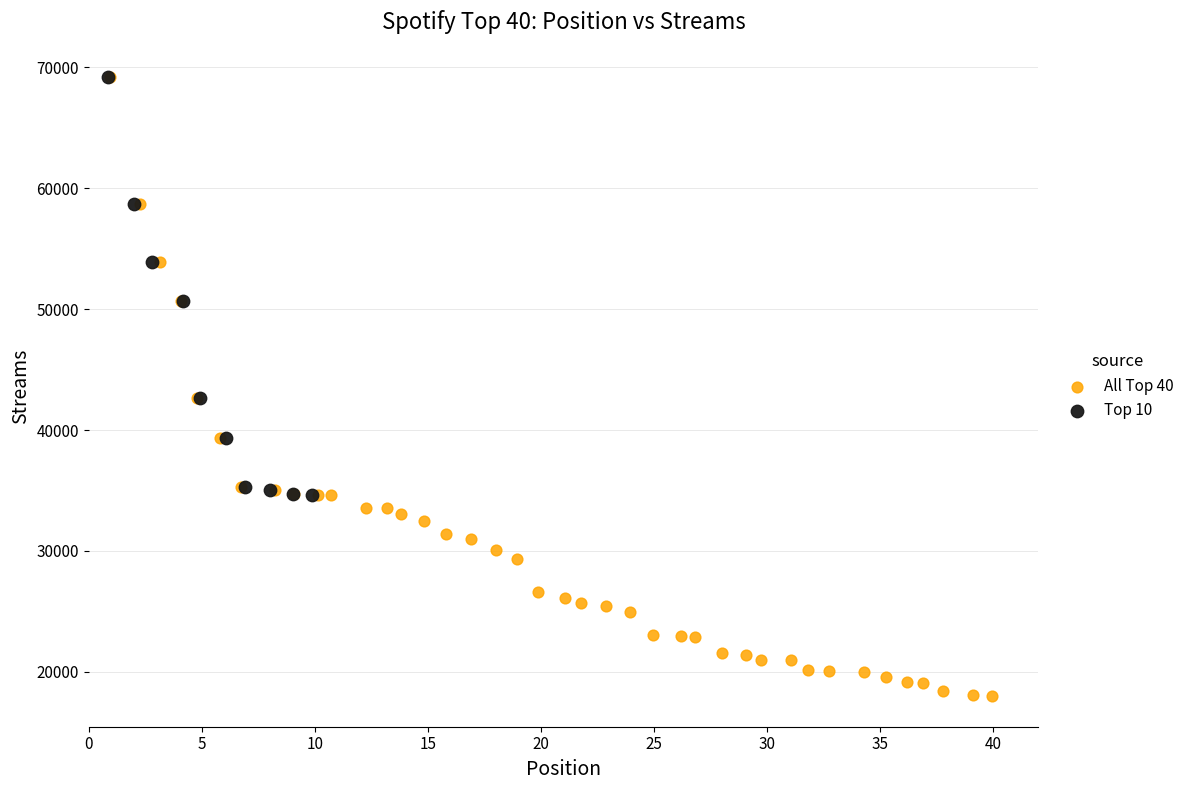

Which series has the widest spread of Y values?

All Top 40